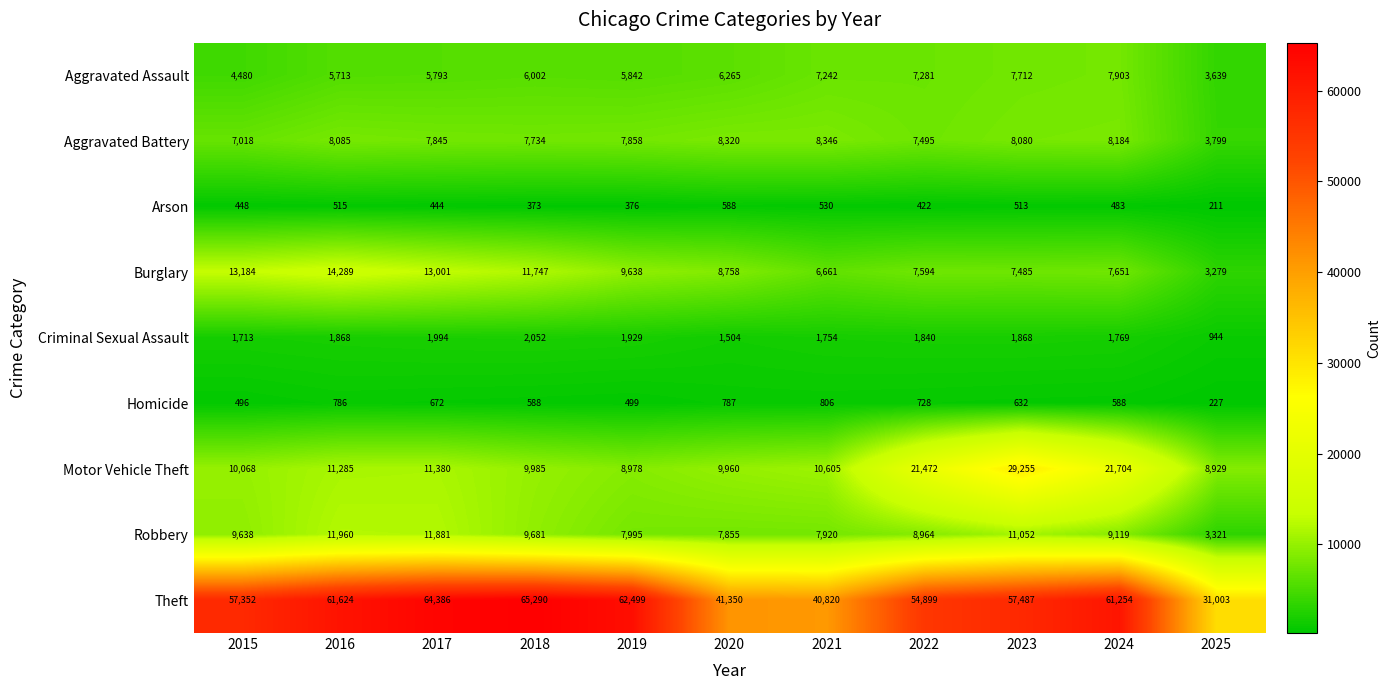

What is the average value of the Aggravated Assault series?

6170